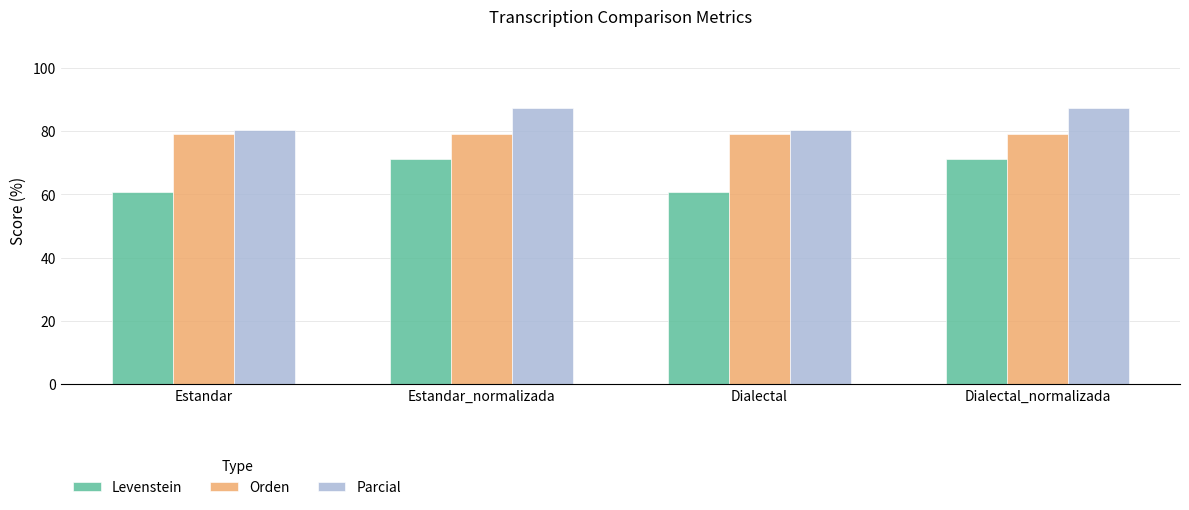

What is the maximum value for Levenstein?

71.1